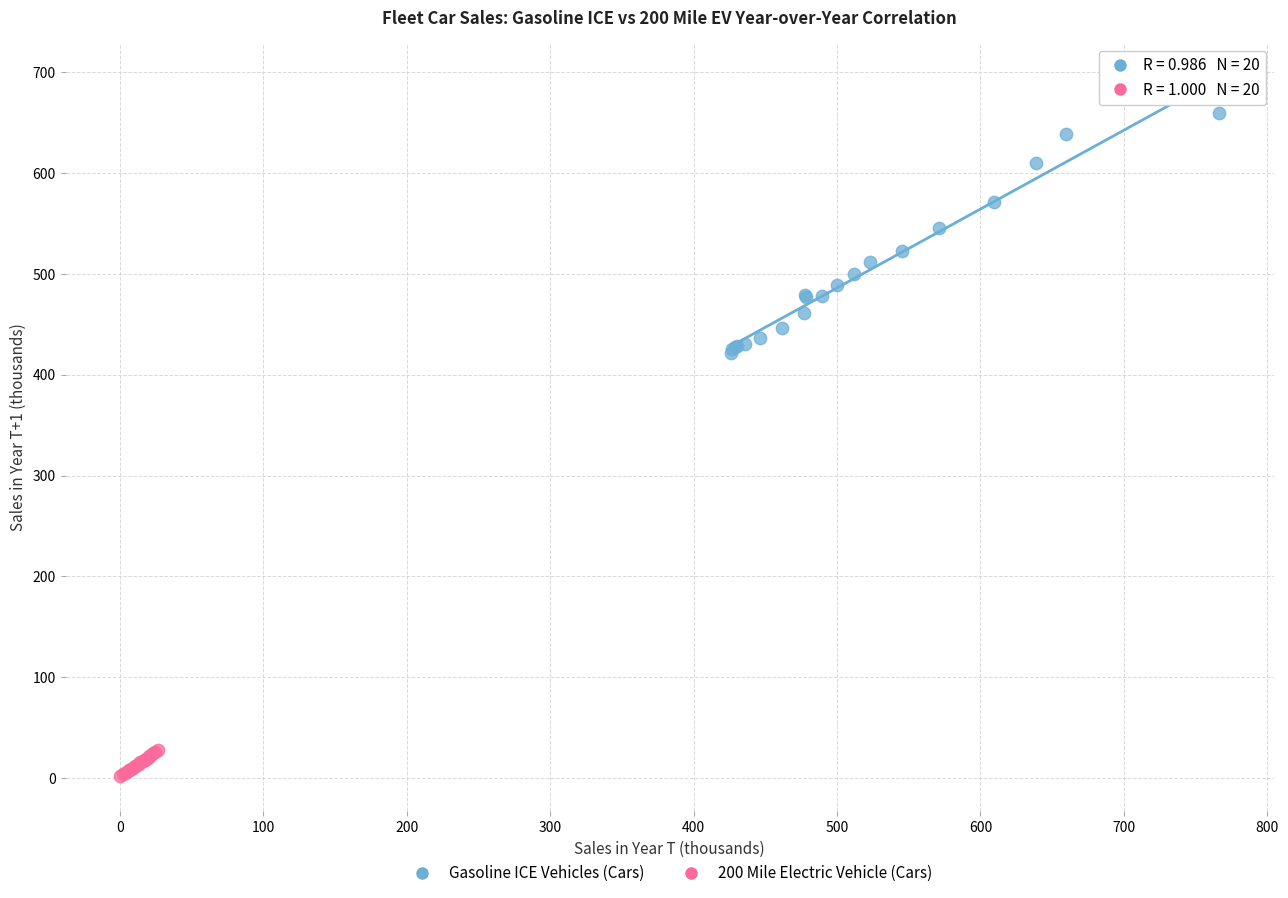

Which series reaches the minimum Y coordinate?

200 Mile Electric Vehicle (Cars)